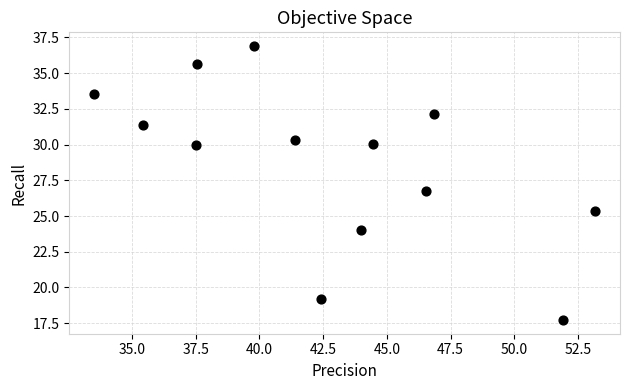

What Y value in the scatter plot is closest to 27?

26.7